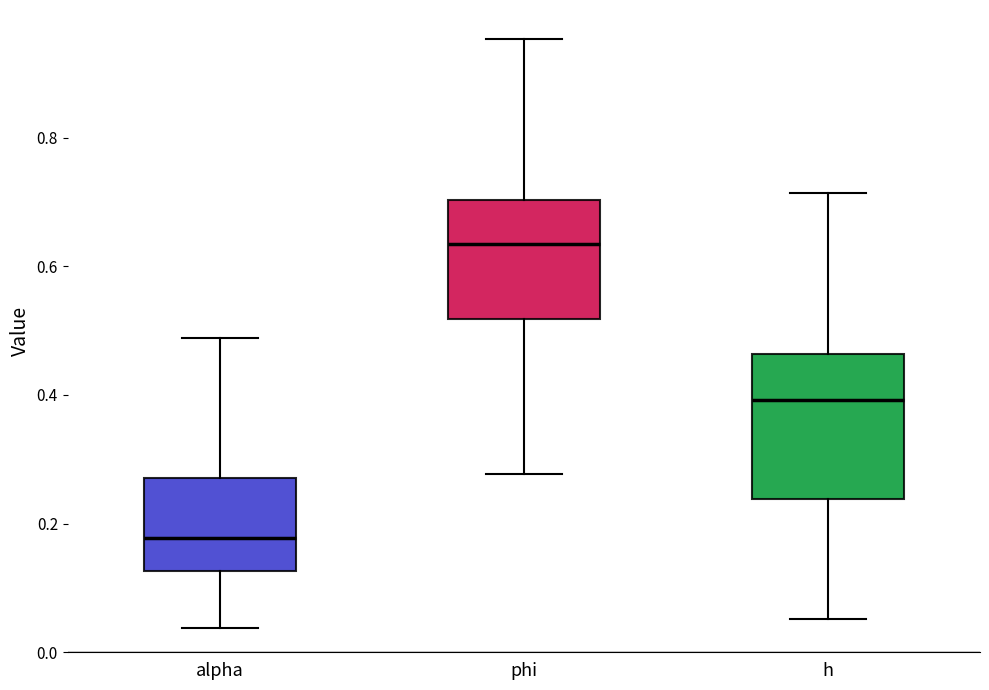

Reading left to right, read every box against the y-axis: the position of its median line, the range the box covers, and the ends of its whiskers. The values are not printed on the chart, so give them approximately, as read against the axis.

alpha: median 0.18, box 0.12 to 0.28, whiskers 0.04 to 0.48
phi: median 0.64, box 0.52 to 0.70, whiskers 0.28 to 0.96
h: median 0.40, box 0.24 to 0.46, whiskers 0.06 to 0.72